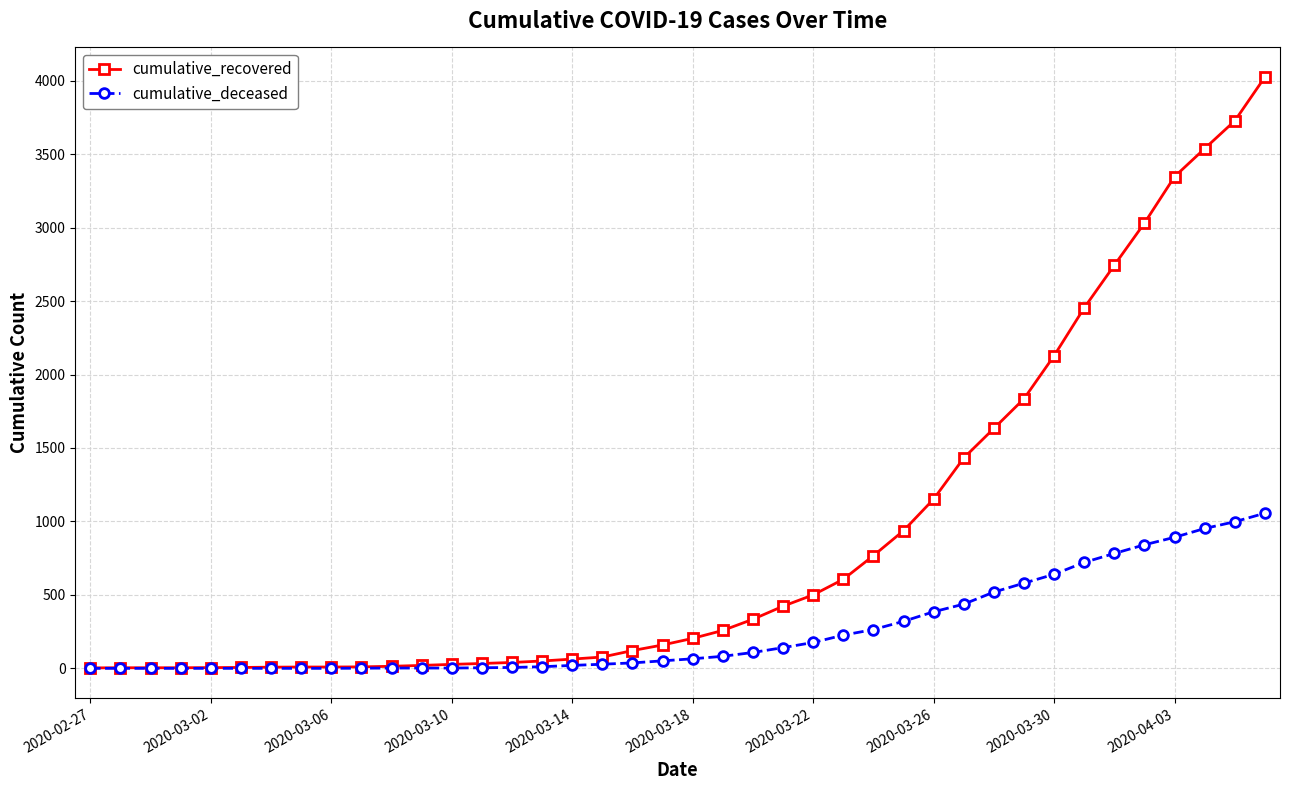

What is the greatest value displayed?

4025